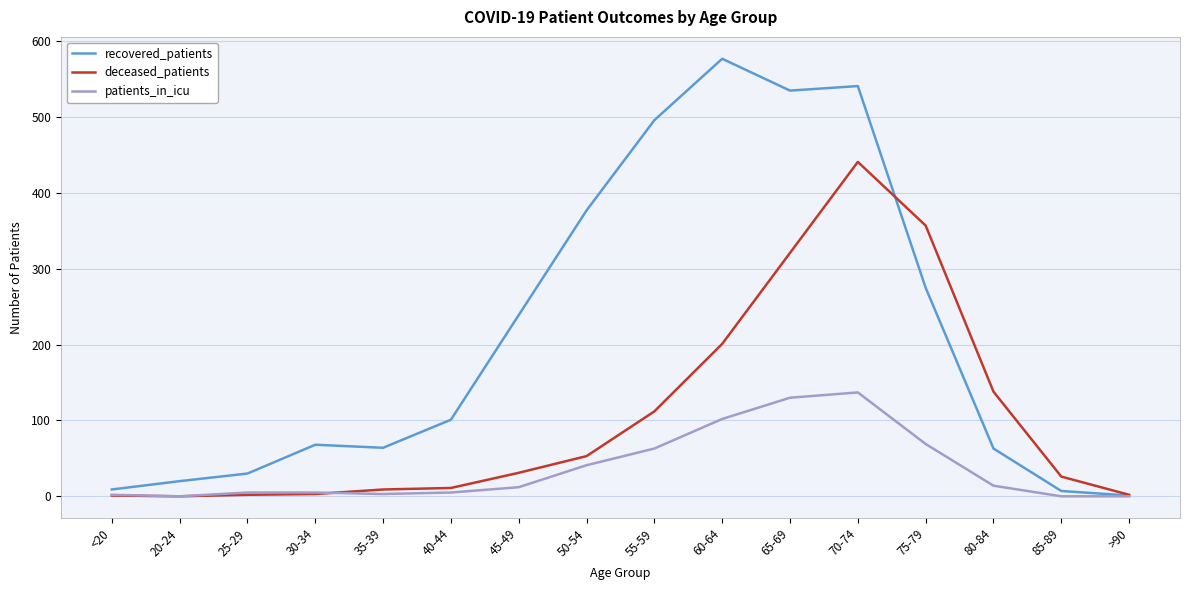

Which series has the widest spread of values?

recovered_patients